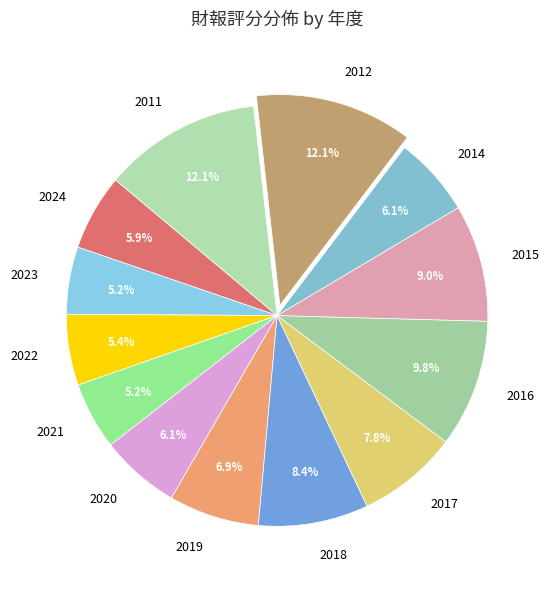

What portion of the pie excludes 2019?

93.1%